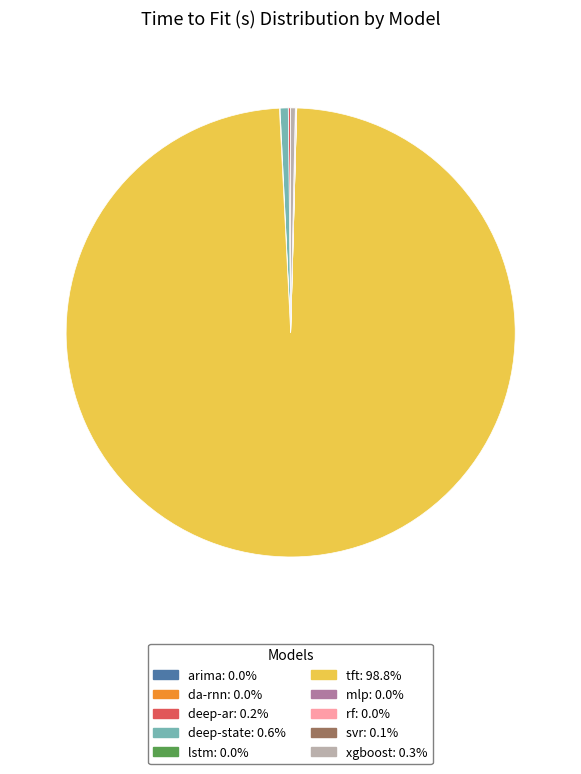

Which category has the biggest portion of the pie?

tft